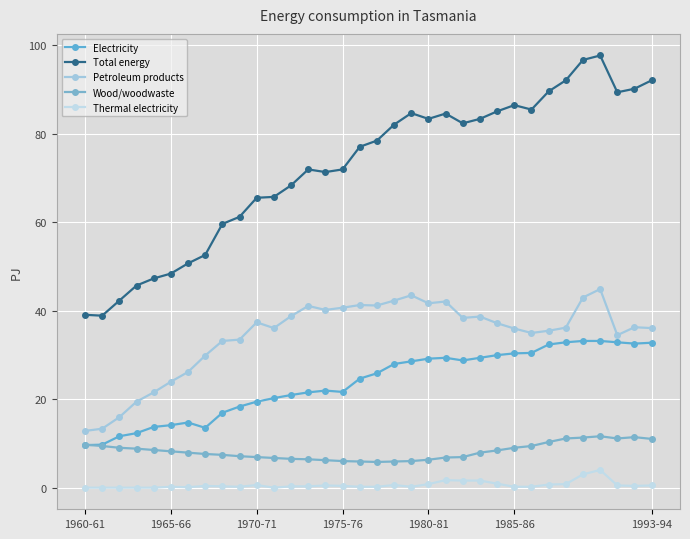

Is this an area chart (filled region under the line)?

No